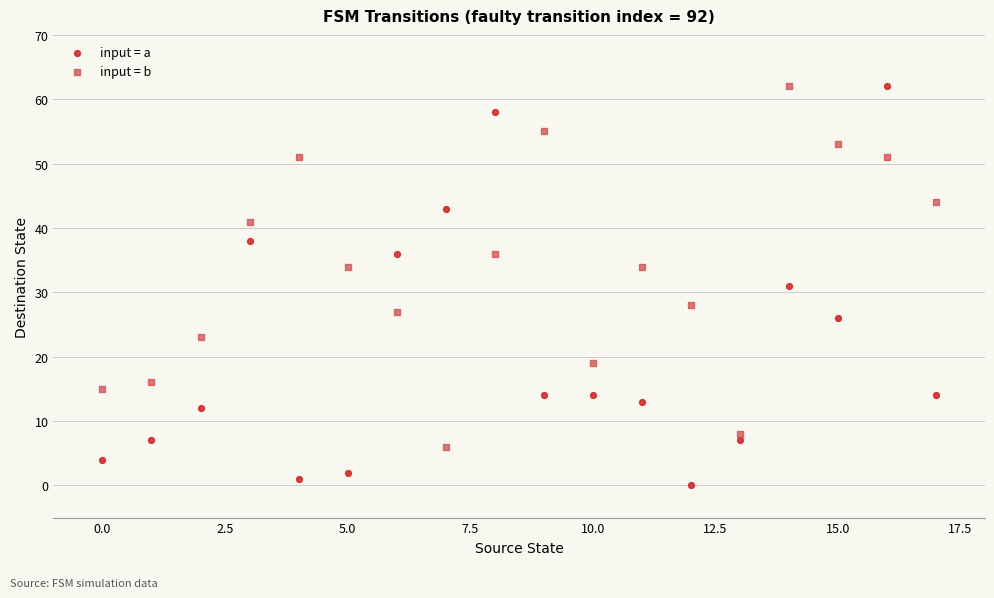

Which series reaches the minimum Y coordinate?

input = a